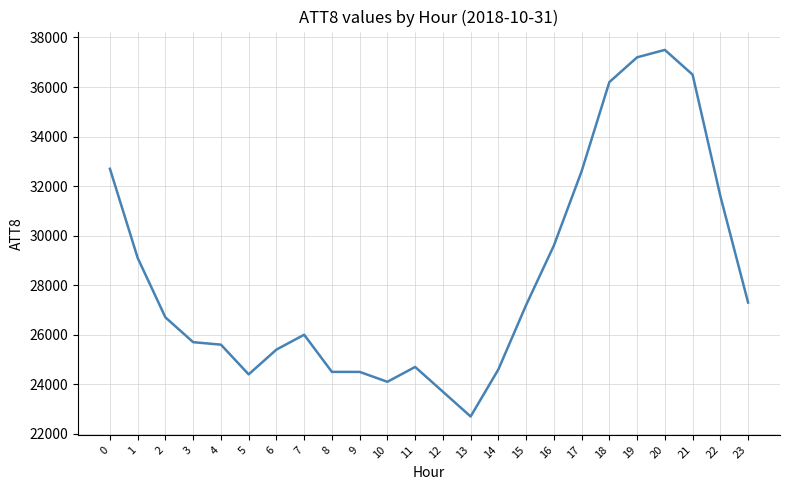

How many series are shown in this chart?

1